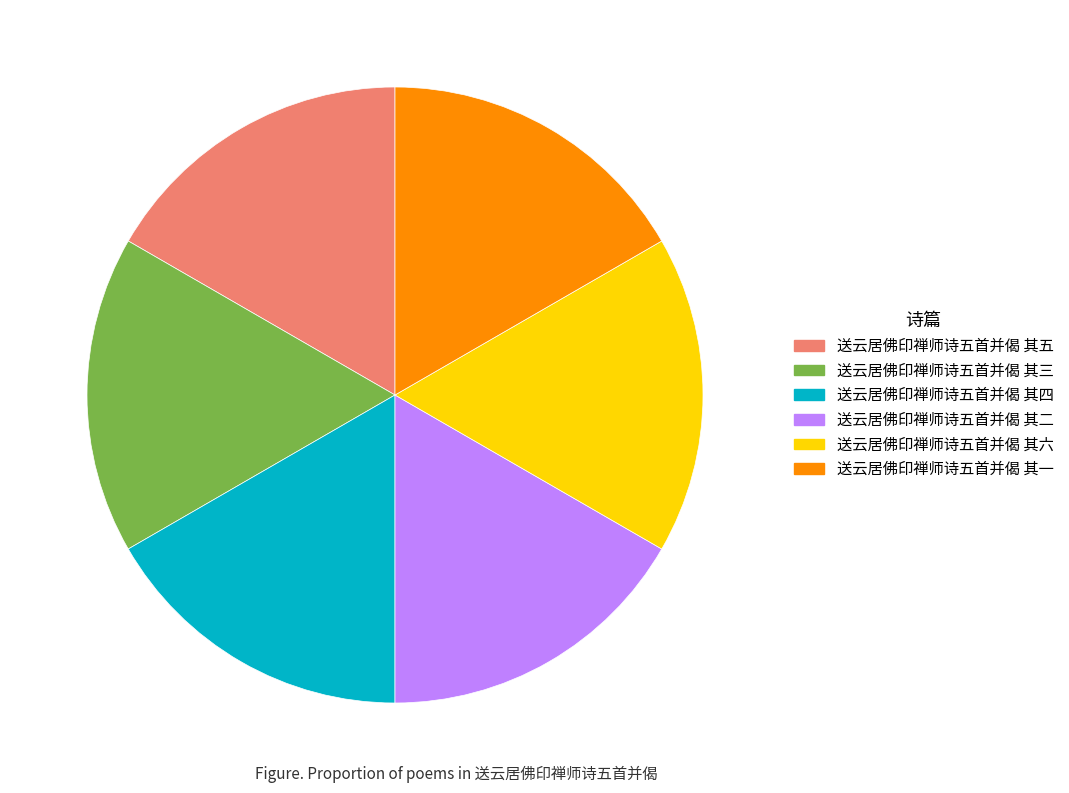

Combined, do 送云居佛印禅师诗五首并偈 其五 and 送云居佛印禅师诗五首并偈 其四 account for over 50%?

No